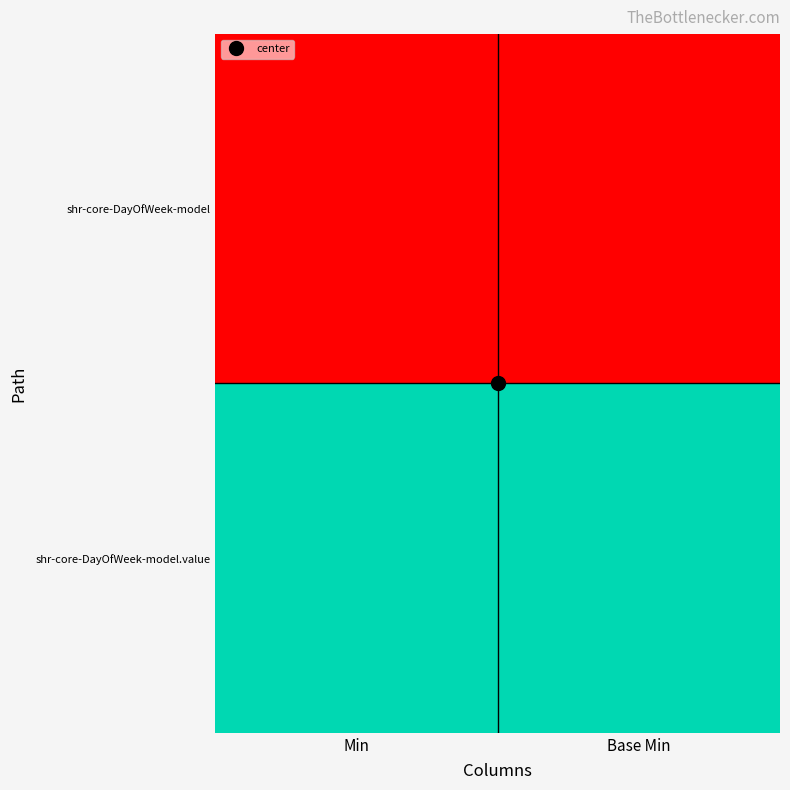

Reading left to right, list all the values displayed in this chart.

shr-core-DayOfWeek-model: 0=0	1=0
shr-core-DayOfWeek-model.value: 0=1	1=1